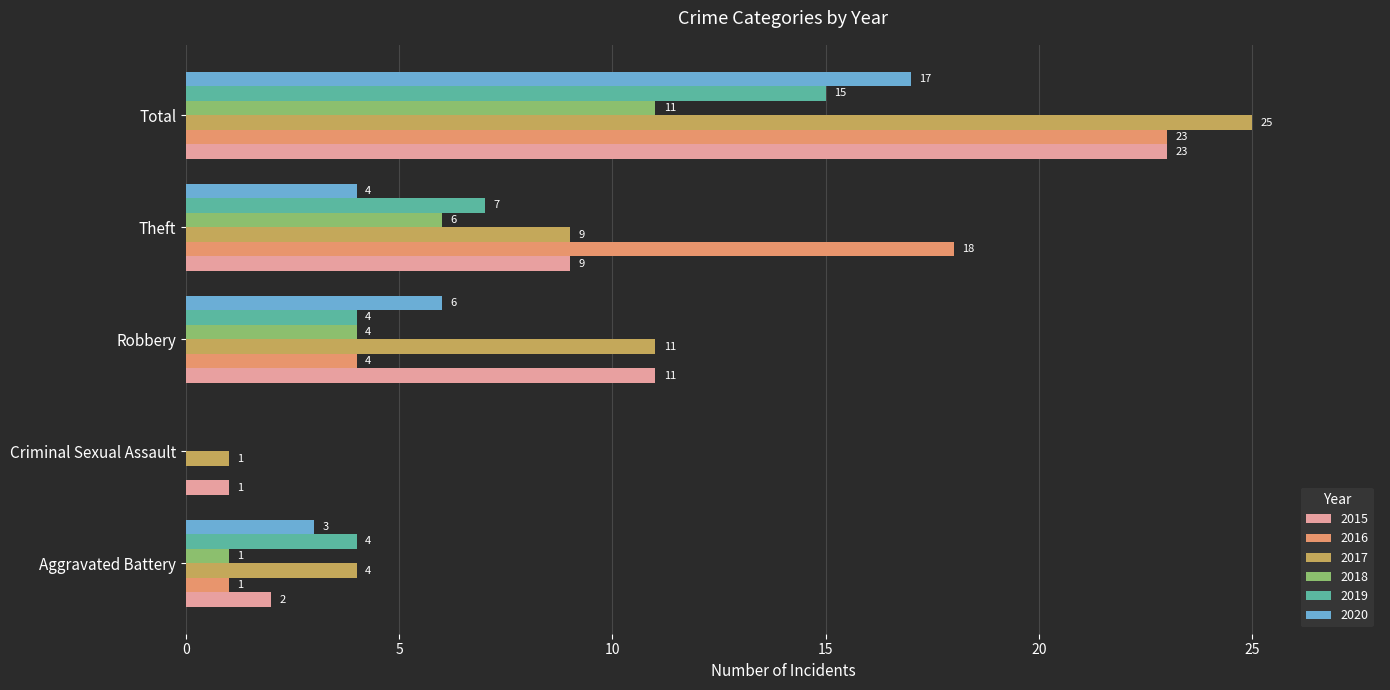

The 2017 series shows 2 at Aggravated Battery. True or false?

False